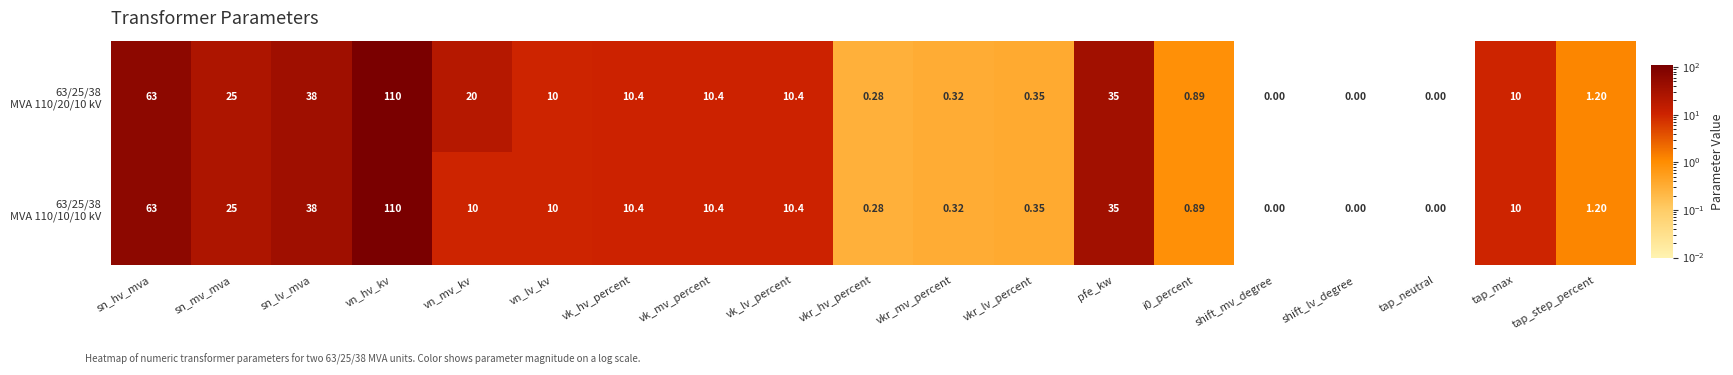

At which category is the sum across all series the highest?

vn_hv_kv